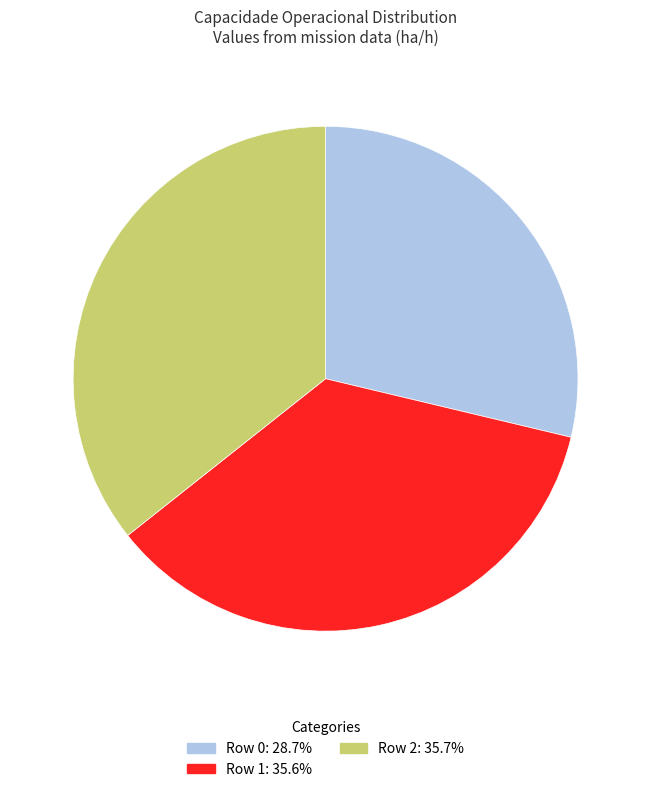

Is it true that Row 1 is 26% of the pie?

False